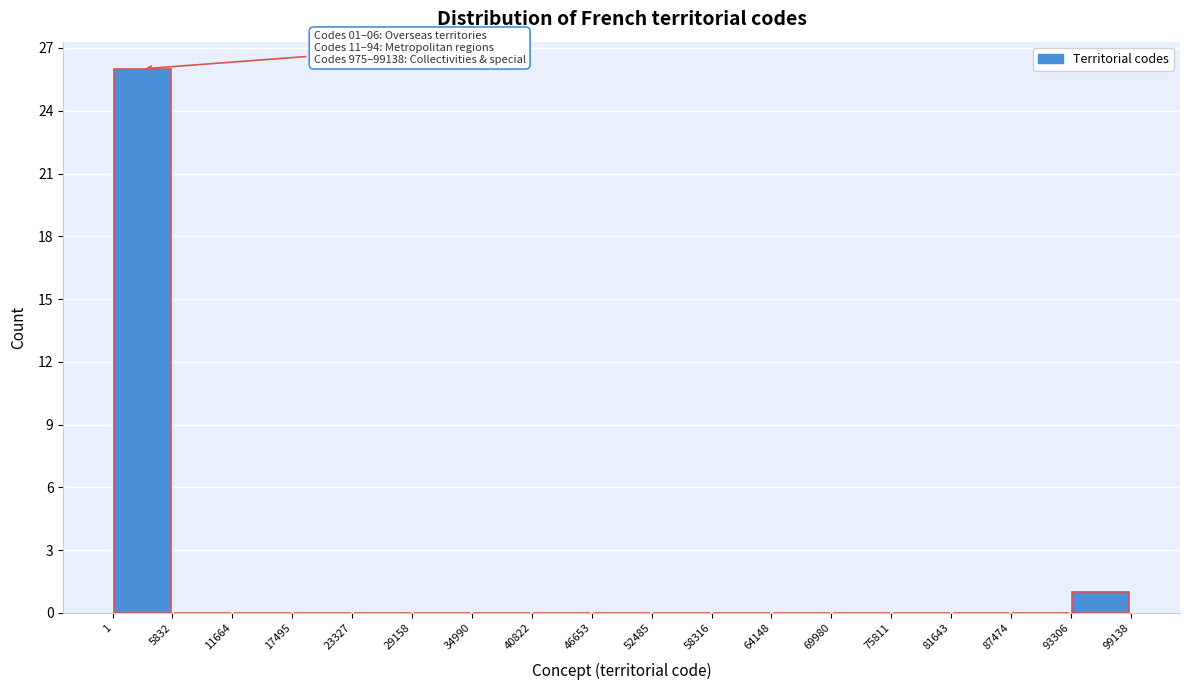

Over which range of the x-axis is the bar tallest?

1 to 5832